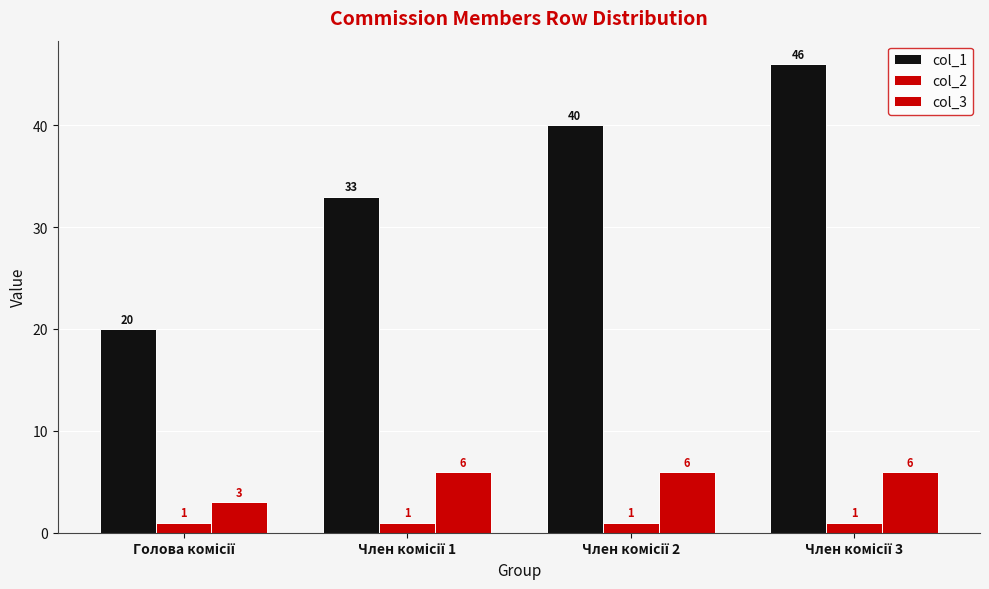

How many bars are there in total?

12